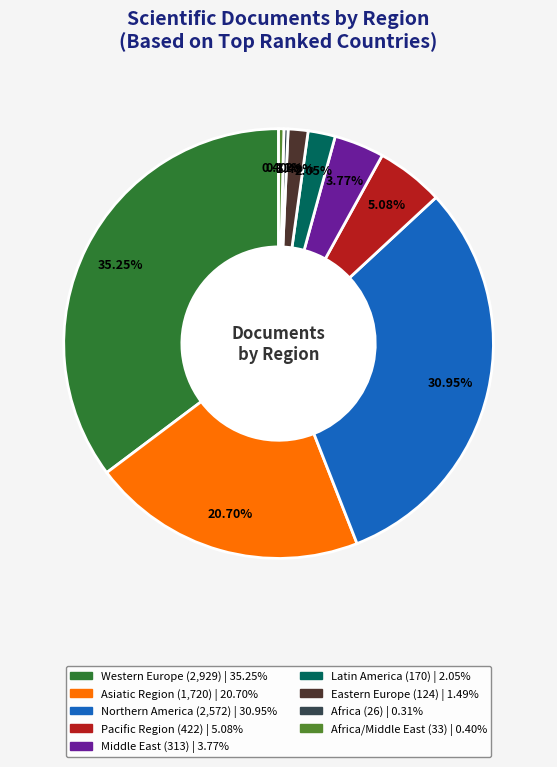

Is there any slice that represents more than half of the pie?

No